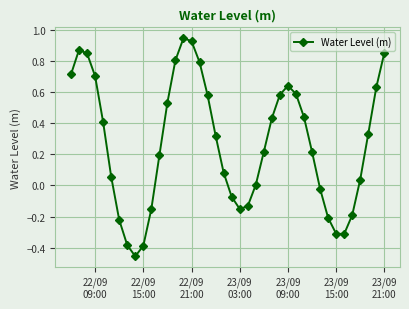

Count the number of categories in the chart.

40